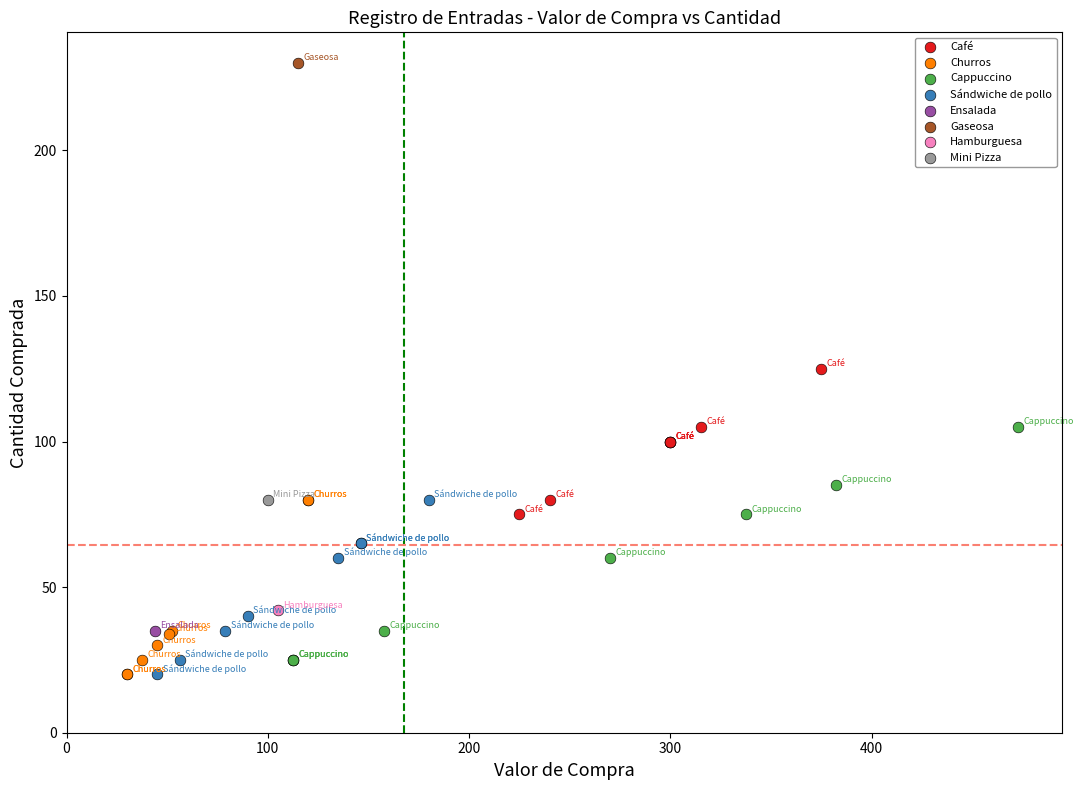

Which series reaches the maximum Y coordinate?

Gaseosa